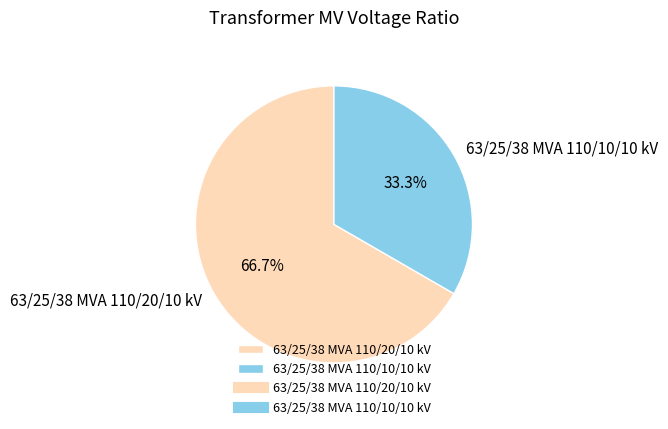

Which has a higher value, 63/25/38 MVA 110/20/10 kV or 63/25/38 MVA 110/10/10 kV?

63/25/38 MVA 110/20/10 kV